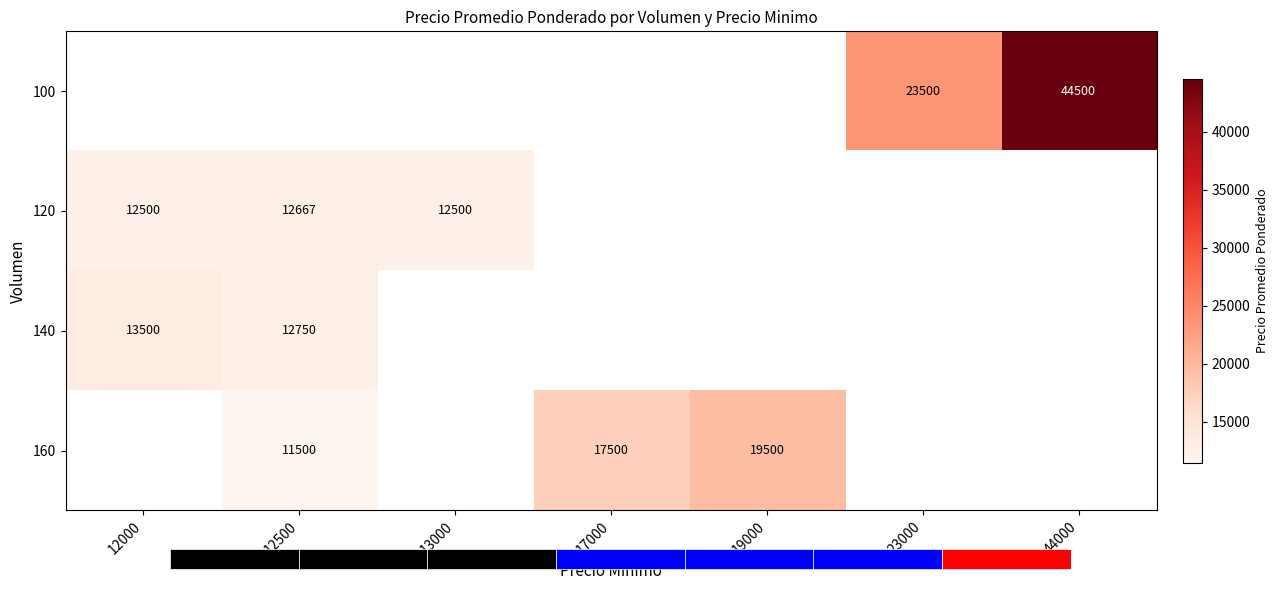

Read the 140 value at 12000.

13500.0